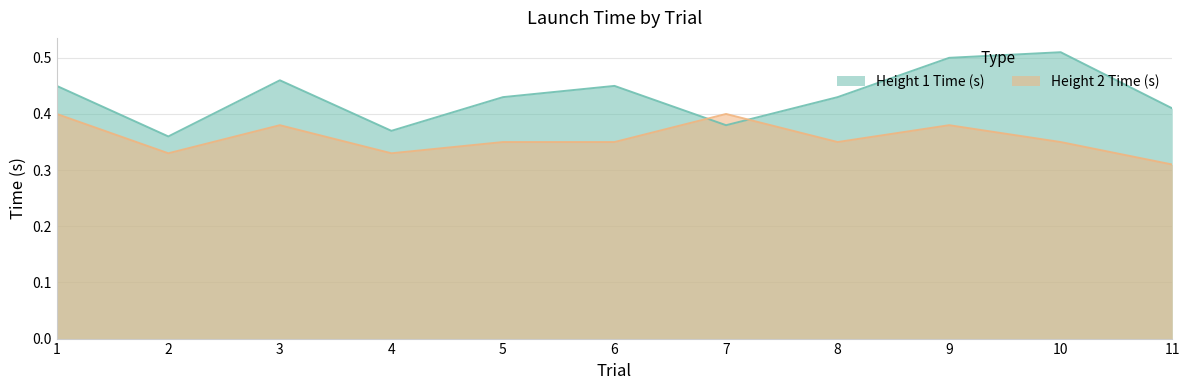

Reading left to right, list all the values displayed in this chart.

Height 1 Time (s): 1=0.5	2=0.4	3=0.5	4=0.4	5=0.4	6=0.5	7=0.4	8=0.4	9=0.5	10=0.5	11=0.4
Height 2 Time (s): 1=0.4	2=0.3	3=0.4	4=0.3	5=0.3	6=0.3	7=0.4	8=0.3	9=0.4	10=0.3	11=0.3